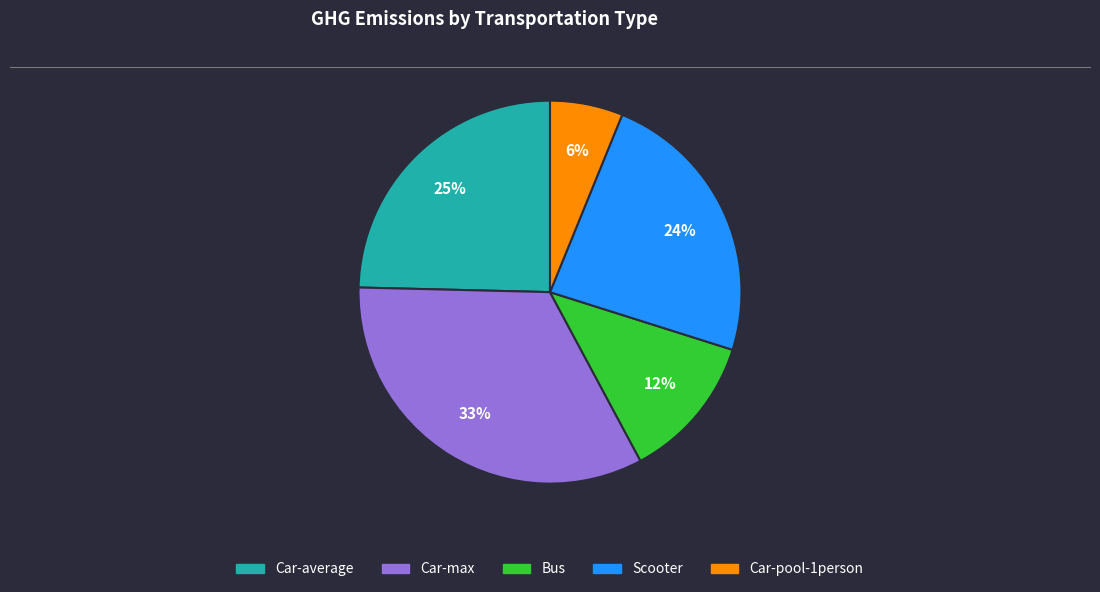

What percentage is the Car-max slice, to the nearest percent?

33%